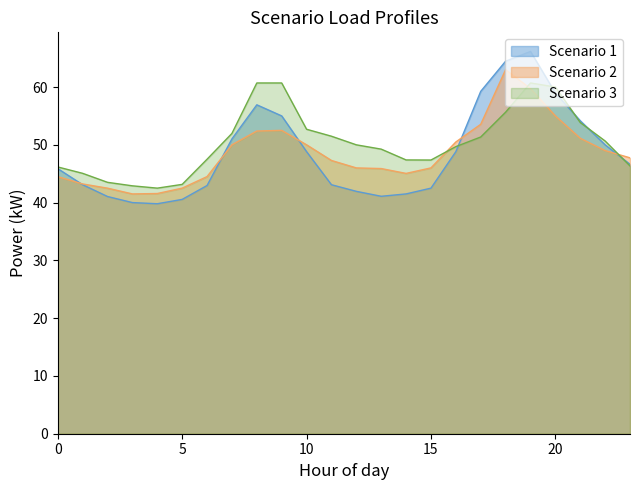

How many categories are shown in the chart?

24